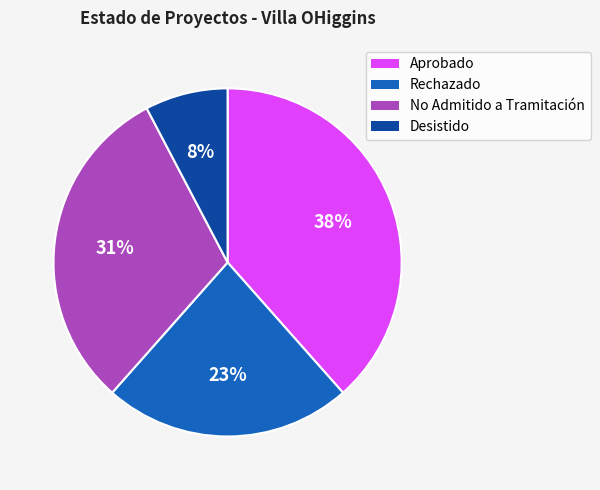

What is the smallest slice in the pie chart?

Desistido